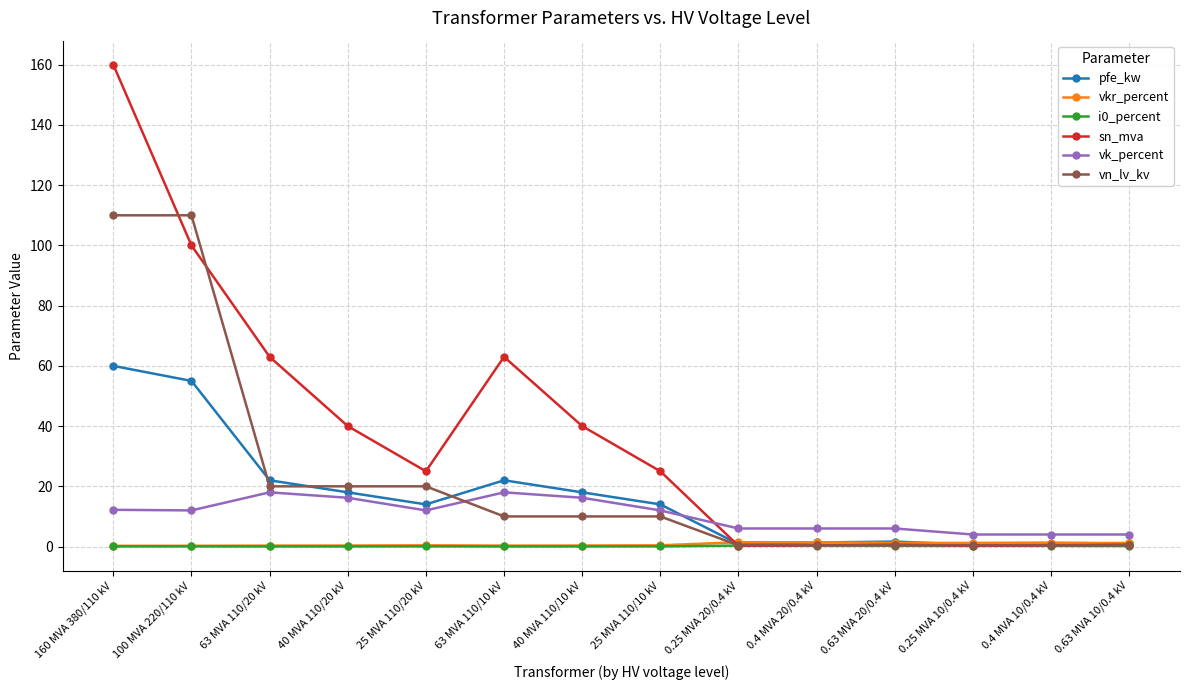

True or false: vkr_percent and vk_percent intersect in this chart.

False